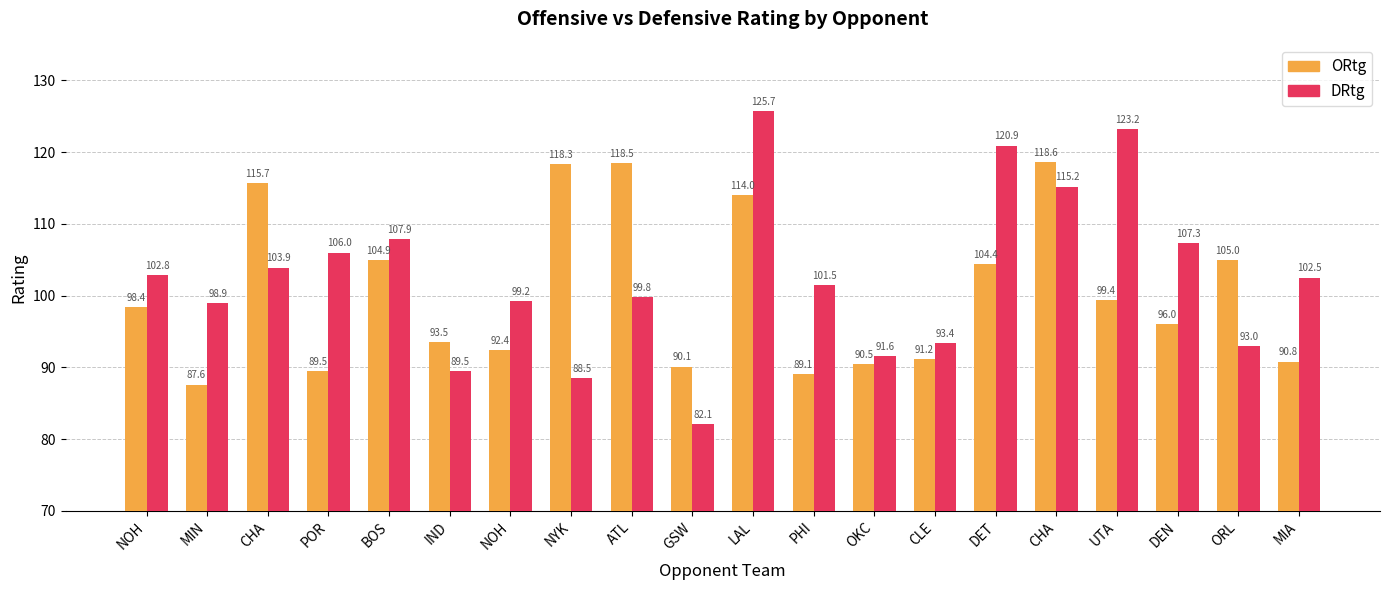

What is the difference between the highest and lowest values at NOH?

4.4